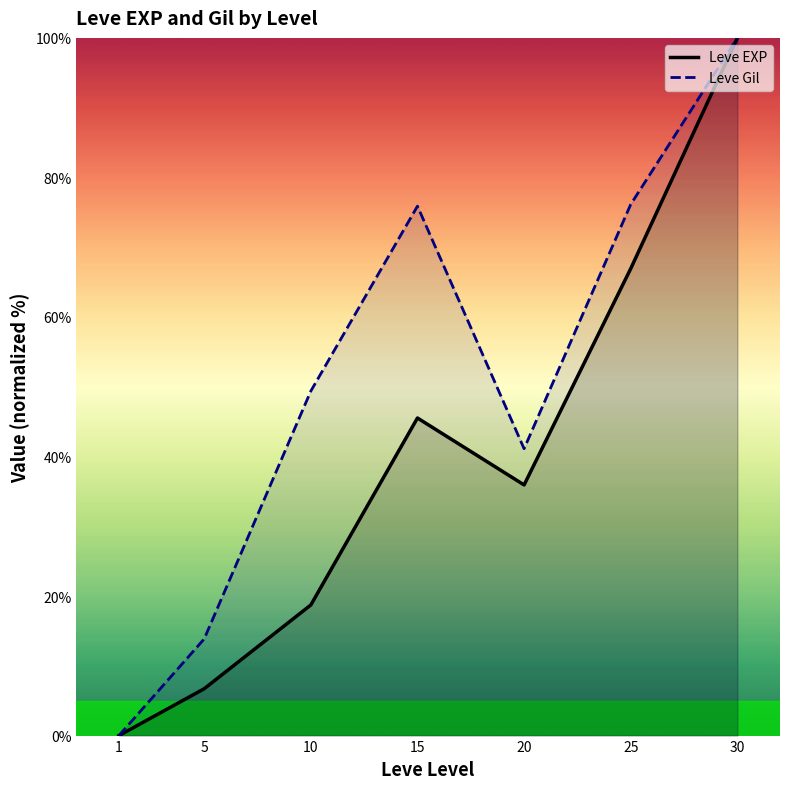

How many data points in Leve EXP are less than 35?

3